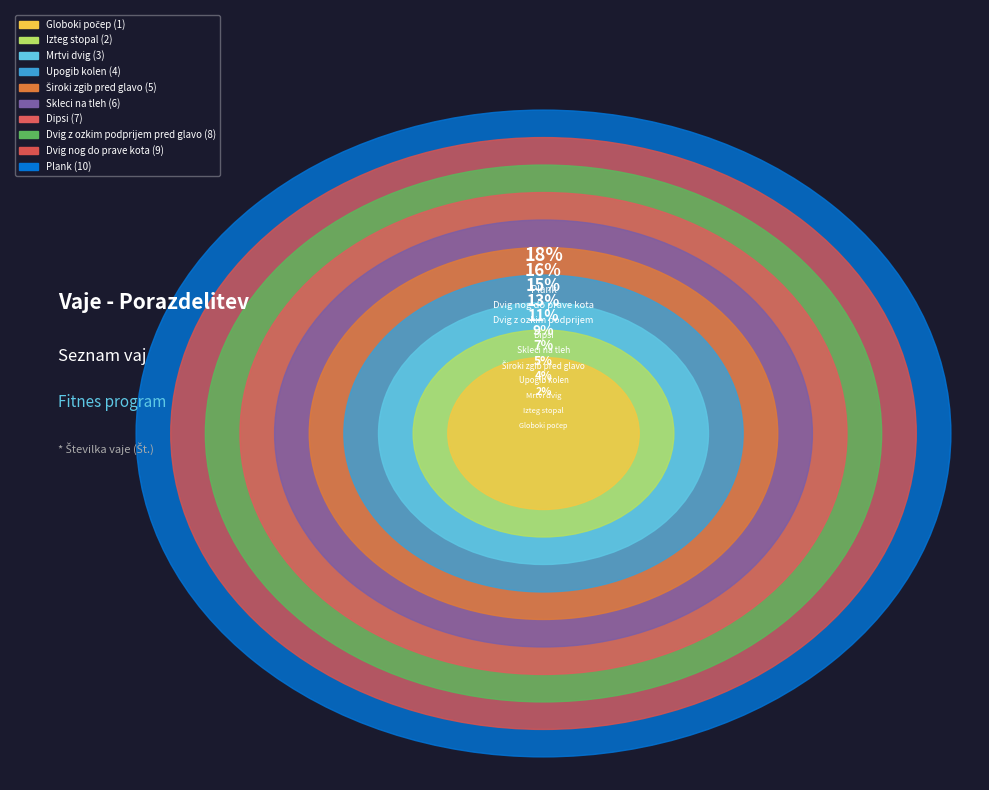

To the nearest percent, what portion does Dipsi represent?

13%